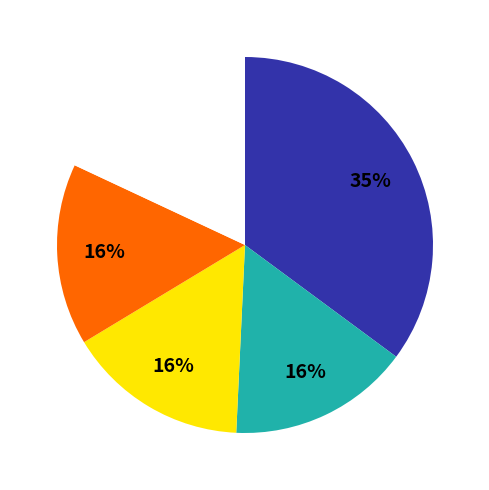

Does any single category account for the majority?

No